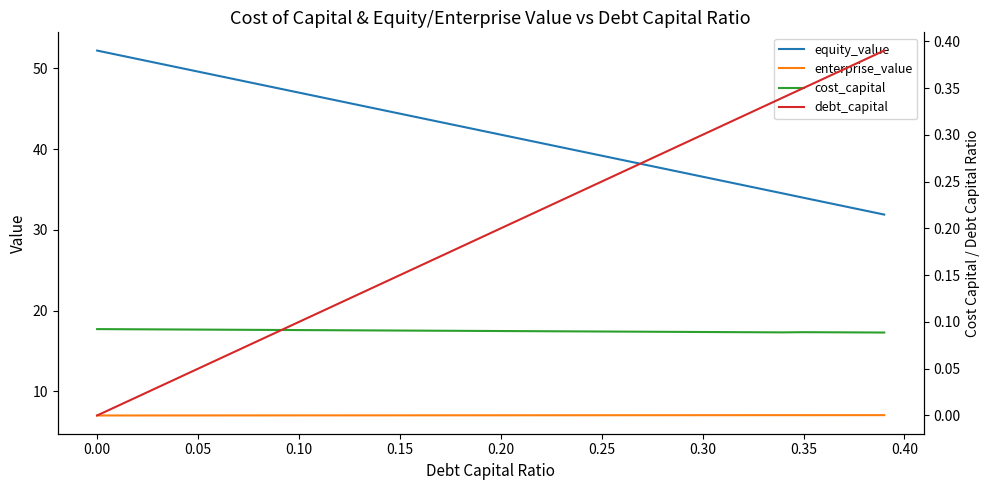

Reading right to left, what are all the values shown in this chart?

equity_value: 31.9	32.4	32.9	33.4	34.0	34.5	35.0	35.5	36.1	36.6	37.1	37.6	38.1	38.7	39.2	39.7	40.2	40.7	41.3	41.8	42.3	42.8	43.3	43.9	44.4	44.9	45.4	46.0	46.5	47.0	47.5	48.0	48.6	49.1	49.6	50.1	50.6	51.2	51.7	52.2
enterprise_value: 7.0	7.0	7.0	7.0	7.0	7.0	7.0	7.0	7.0	7.0	7.0	7.0	7.0	7.0	7.0	7.0	7.0	7.0	7.0	7.0	7.0	7.0	7.0	7.0	7.0	7.0	7.0	7.0	7.0	7.0	7.0	7.0	7.0	7.0	7.0	7.0	7.0	7.0	7.0	7.0
cost_capital: 0.1	0.1	0.1	0.1	0.1	0.1	0.1	0.1	0.1	0.1	0.1	0.1	0.1	0.1	0.1	0.1	0.1	0.1	0.1	0.1	0.1	0.1	0.1	0.1	0.1	0.1	0.1	0.1	0.1	0.1	0.1	0.1	0.1	0.1	0.1	0.1	0.1	0.1	0.1	0.1
debt_capital: 0.4	0.4	0.4	0.4	0.3	0.3	0.3	0.3	0.3	0.3	0.3	0.3	0.3	0.3	0.2	0.2	0.2	0.2	0.2	0.2	0.2	0.2	0.2	0.2	0.1	0.1	0.1	0.1	0.1	0.1	0.1	0.1	0.1	0.1	0.1	0.0	0.0	0.0	0.0	0.0